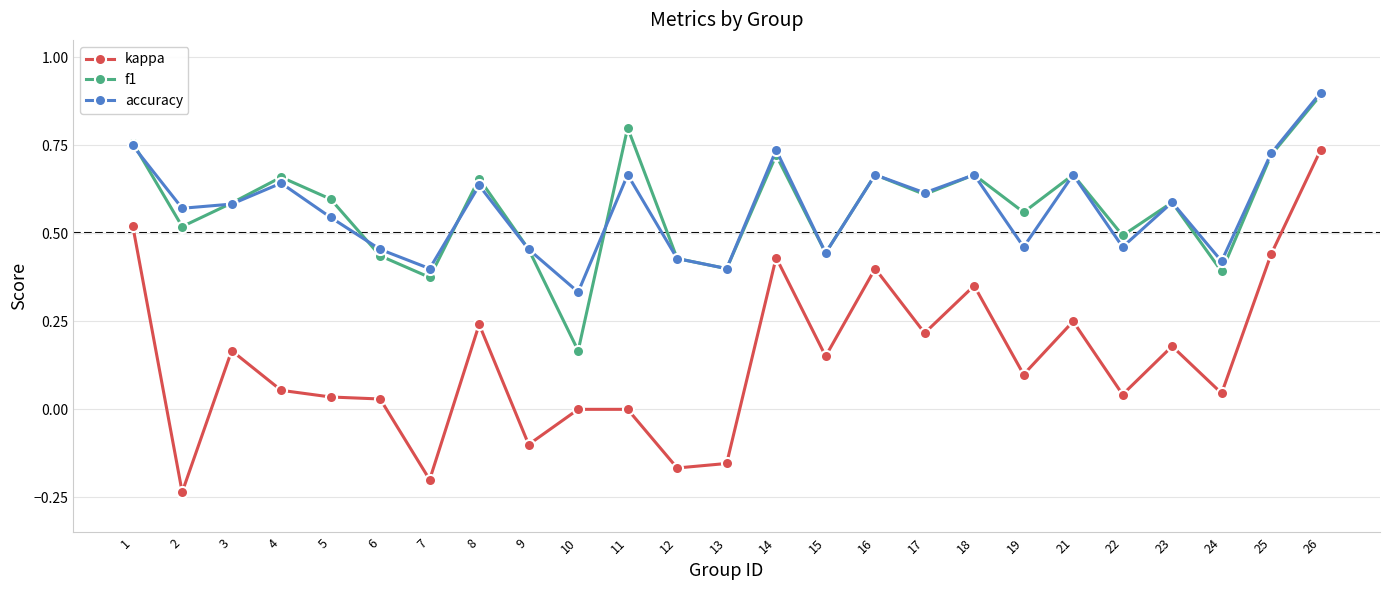

What is the maximum value for f1?

0.9